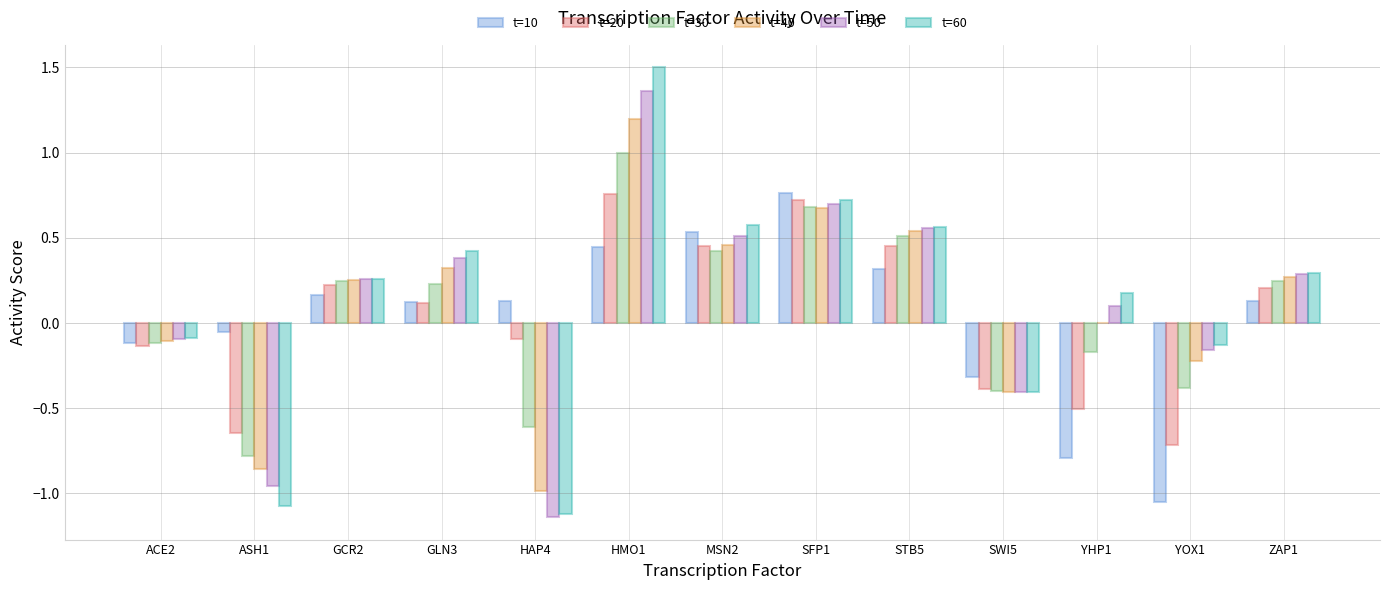

Is it true that t=50 equals -0.4 at SWI5?

True